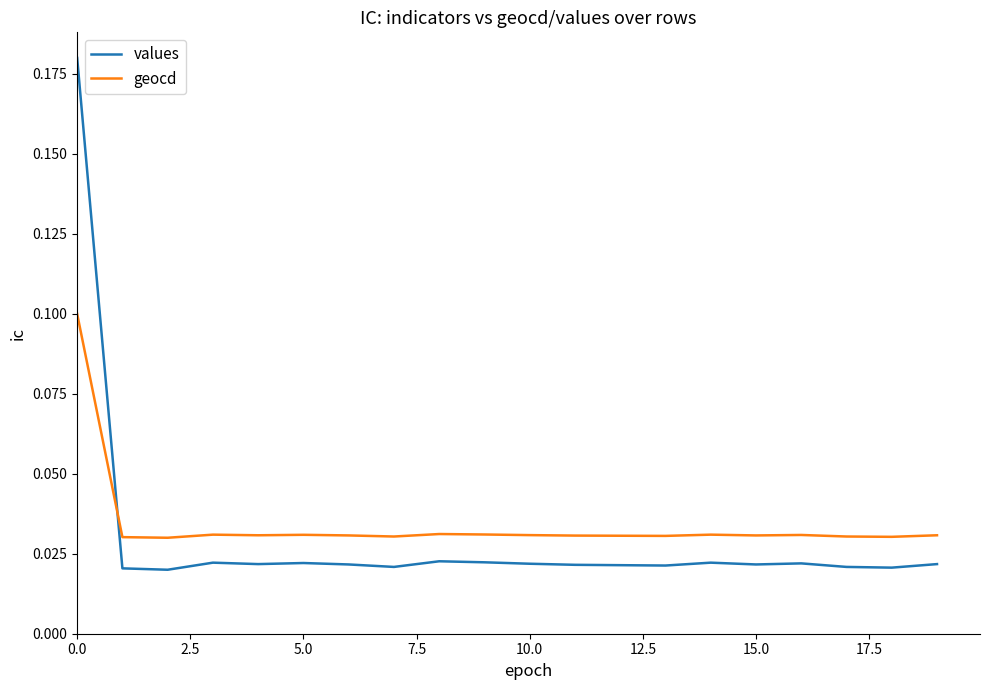

How many lines are shown in the chart?

2